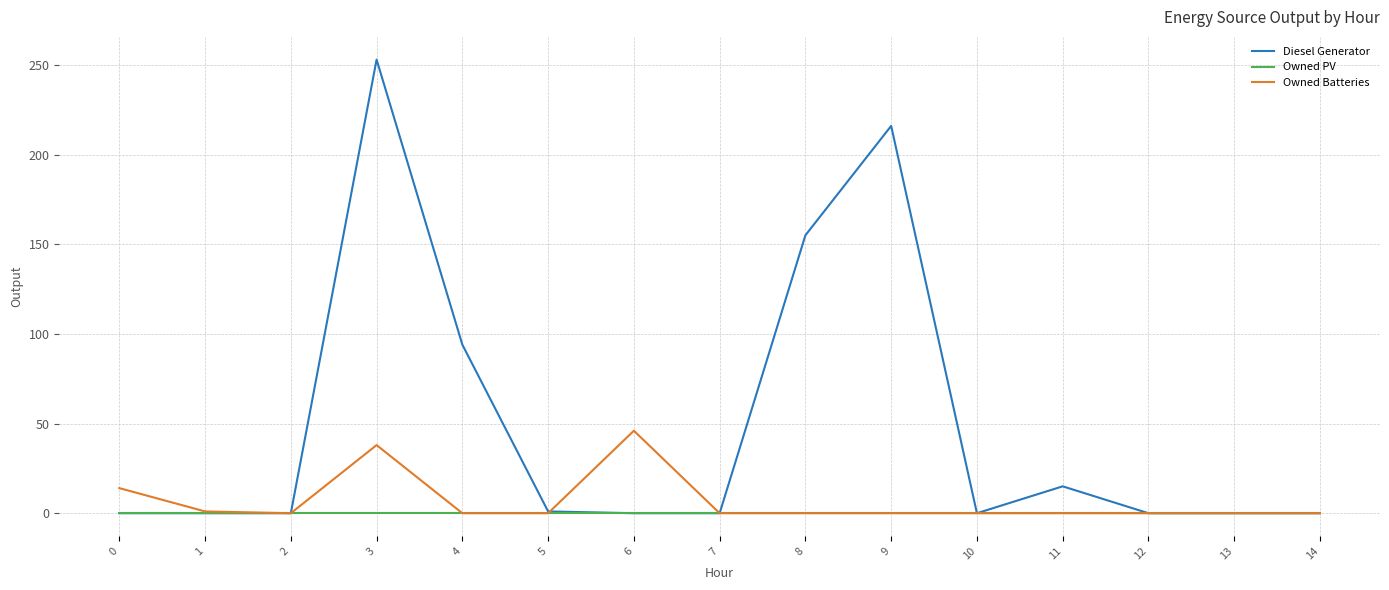

At which label does Owned Batteries reach its peak?

6